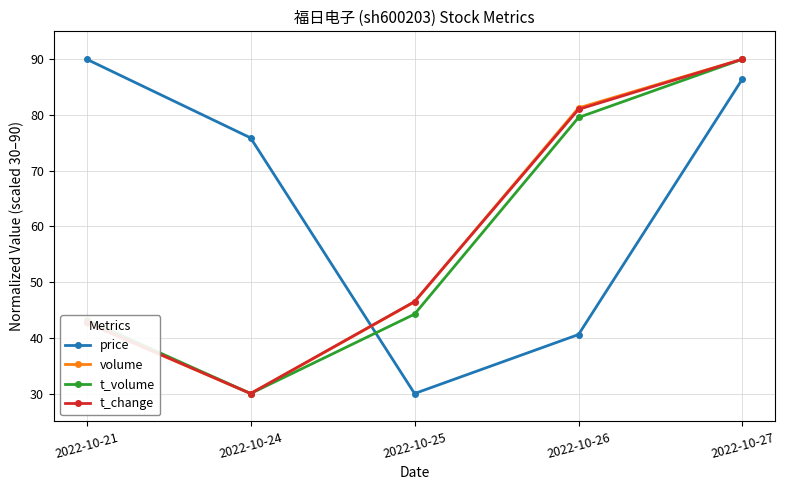

Which category has the lowest value in the t_change series?

2022-10-24